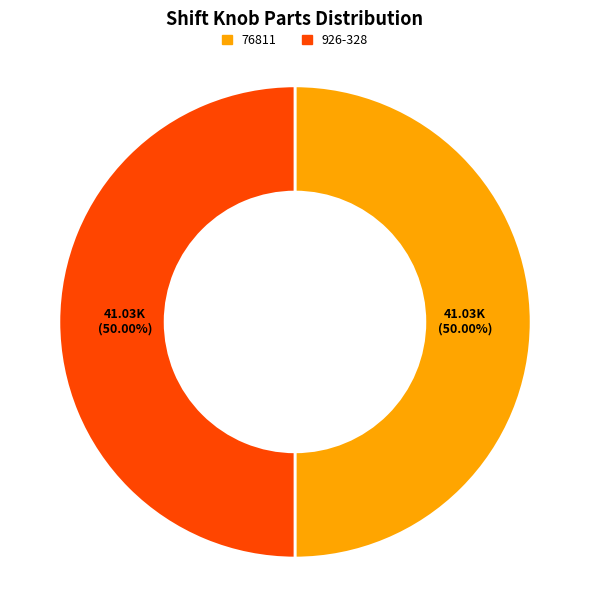

What percentage do 926-328 and 76811 together represent?

100.0%